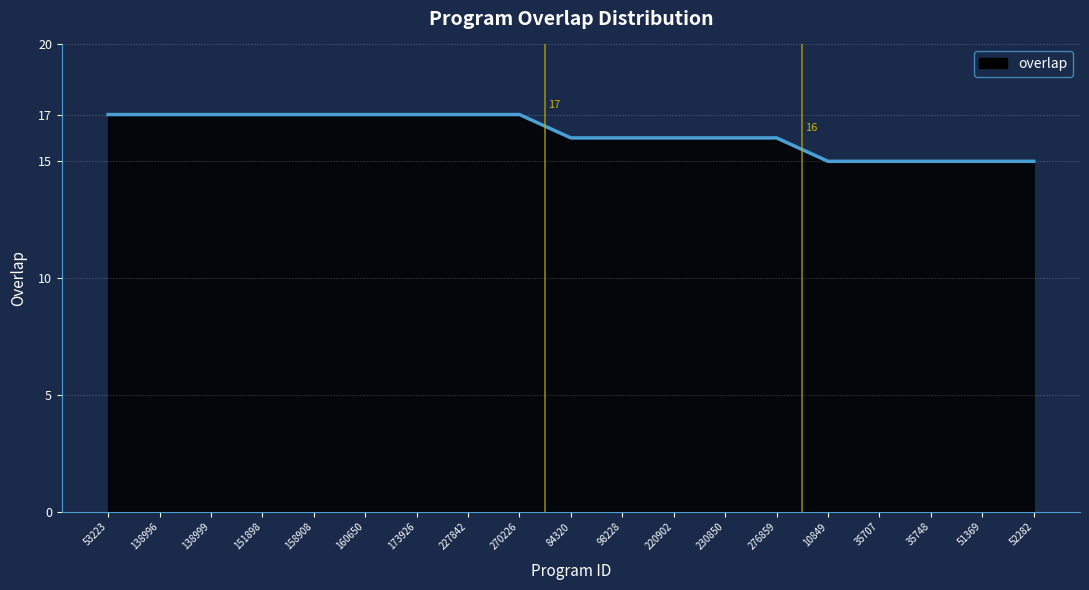

What is the change in value from 220902 to 10849?

-1